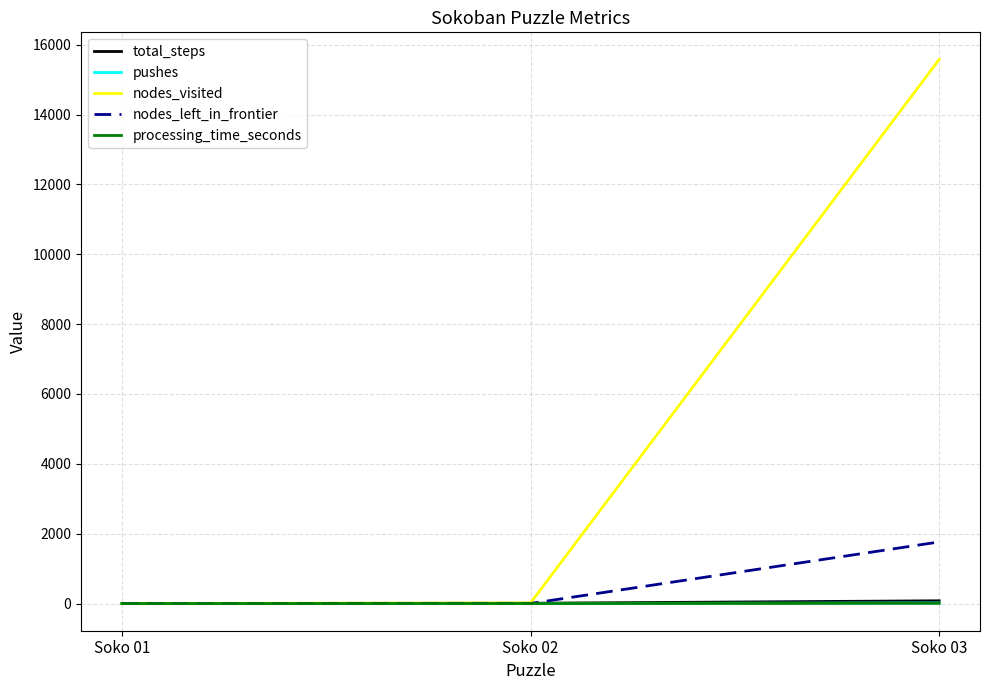

What is the average value of the nodes_visited series?

5197.3